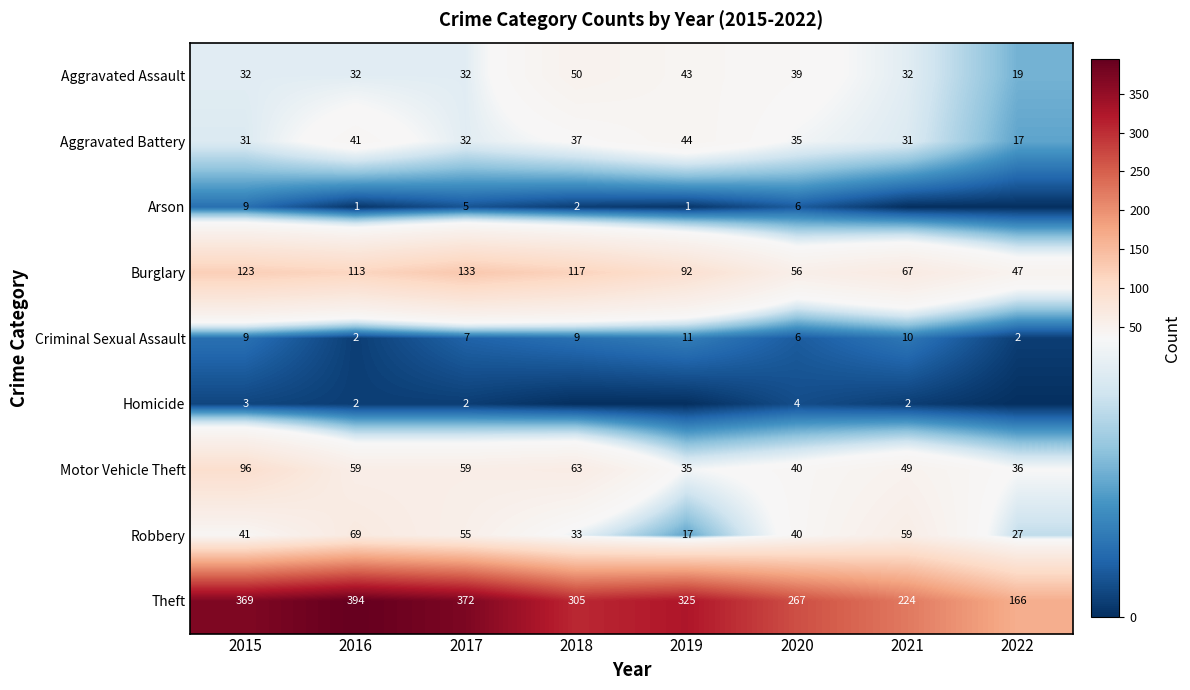

Count the Aggravated Assault values in the range 32 to 43.

6